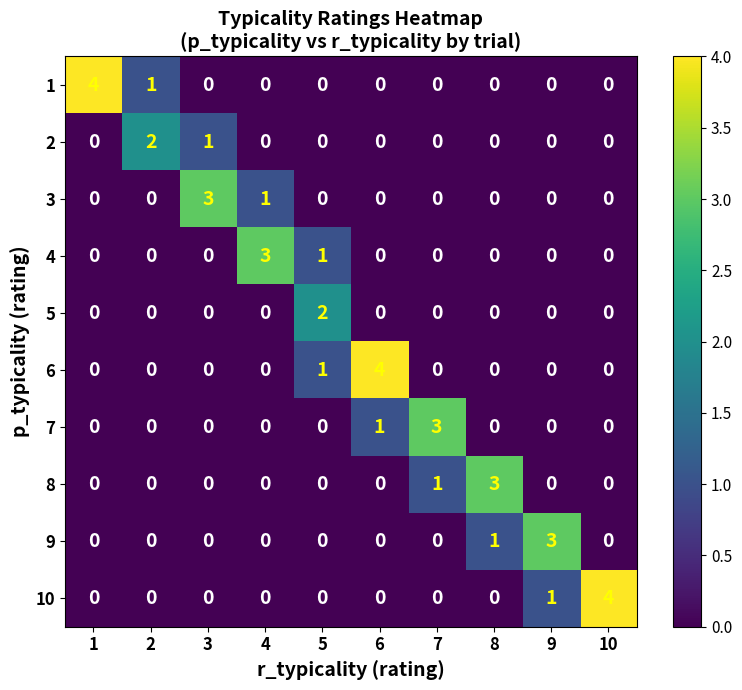

How many categories are shown in the chart?

10